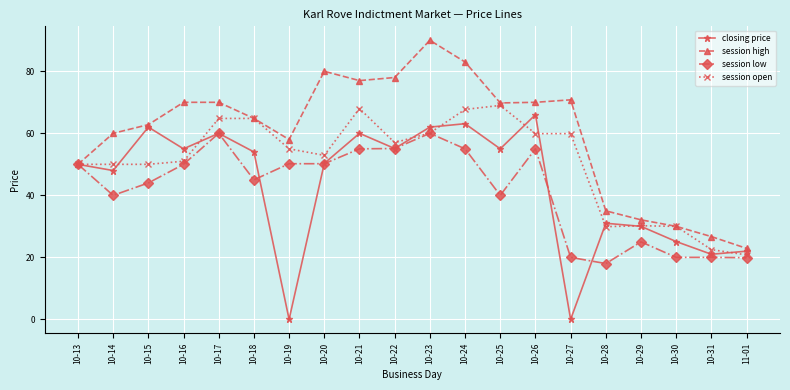

At which label is closing price closest to 33?

10-28